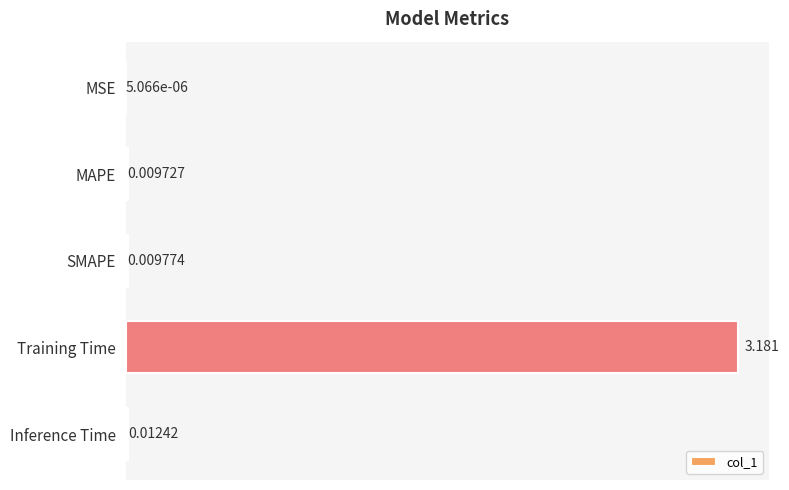

Which category has the highest value across all series?

Training Time